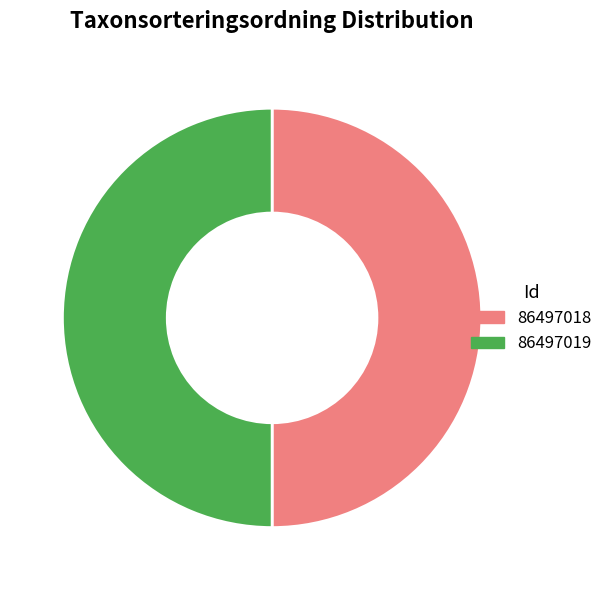

Is it true that 86497019 is 50% of the pie?

True